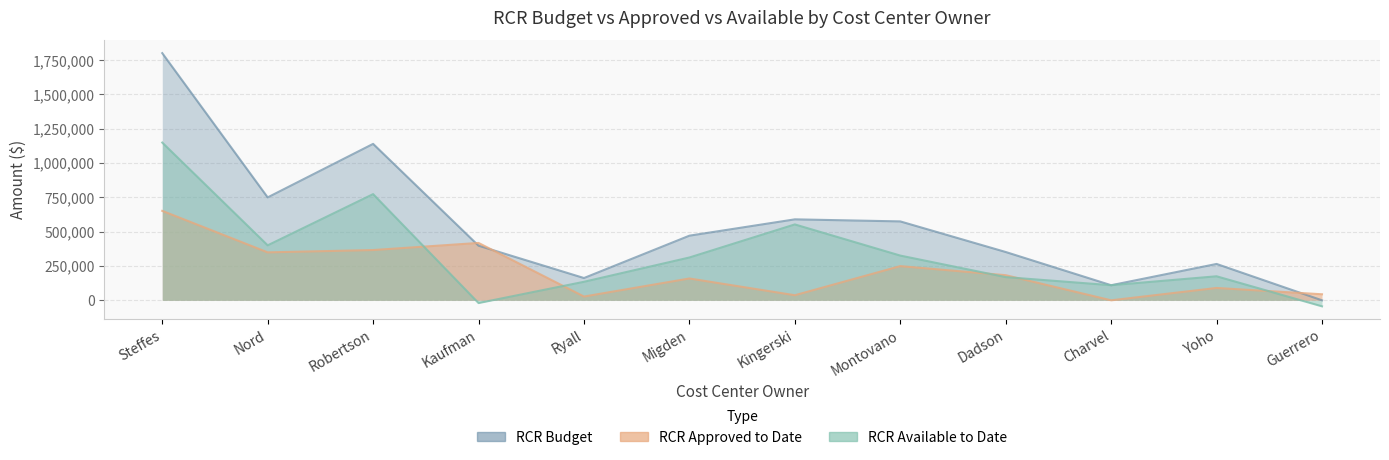

Which series has the largest total across all categories?

RCR Budget